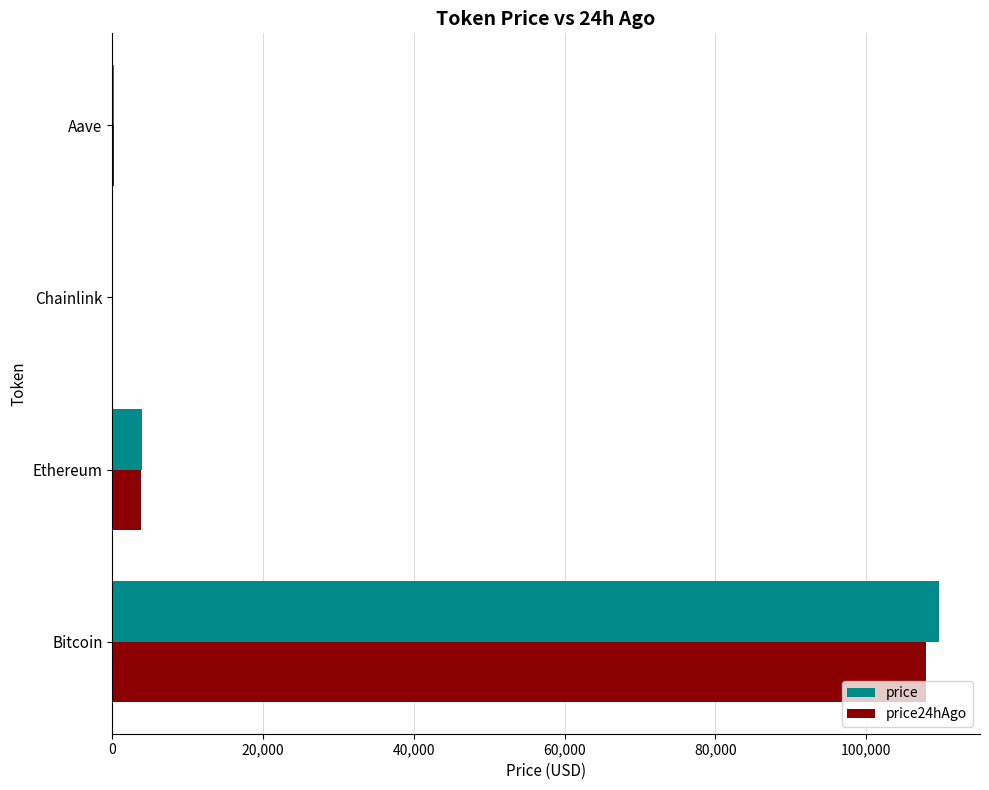

Which series has the widest spread of values?

price